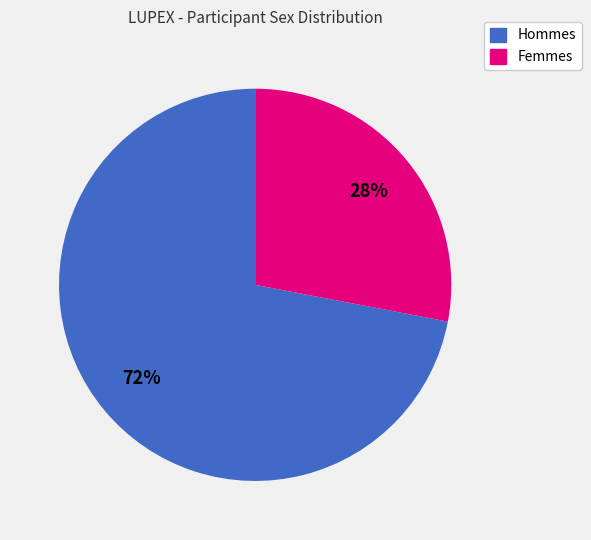

To the nearest percent, what is the difference between the largest and smallest slice percentages?

44%